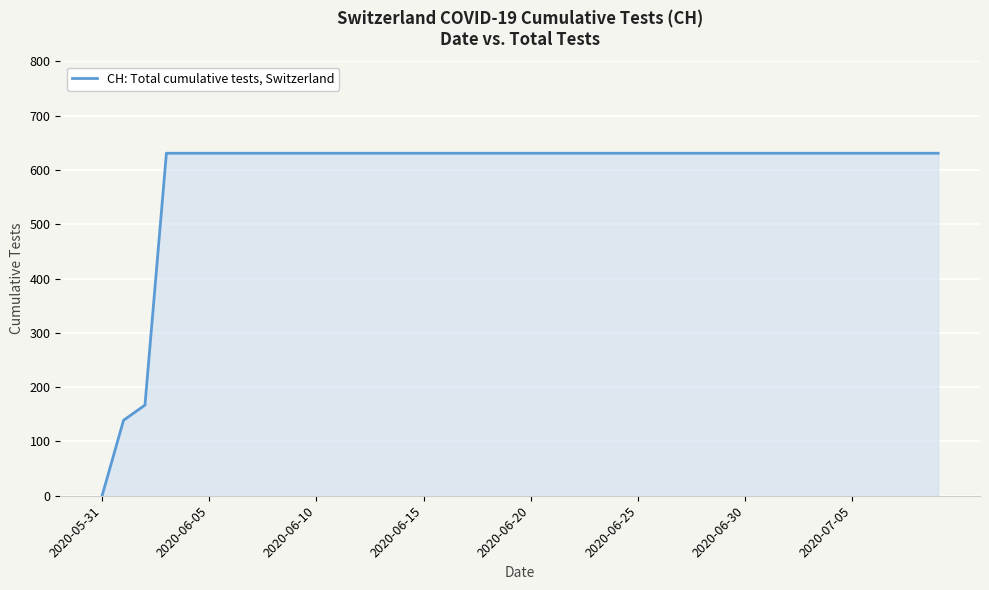

What is the greatest value displayed?

631